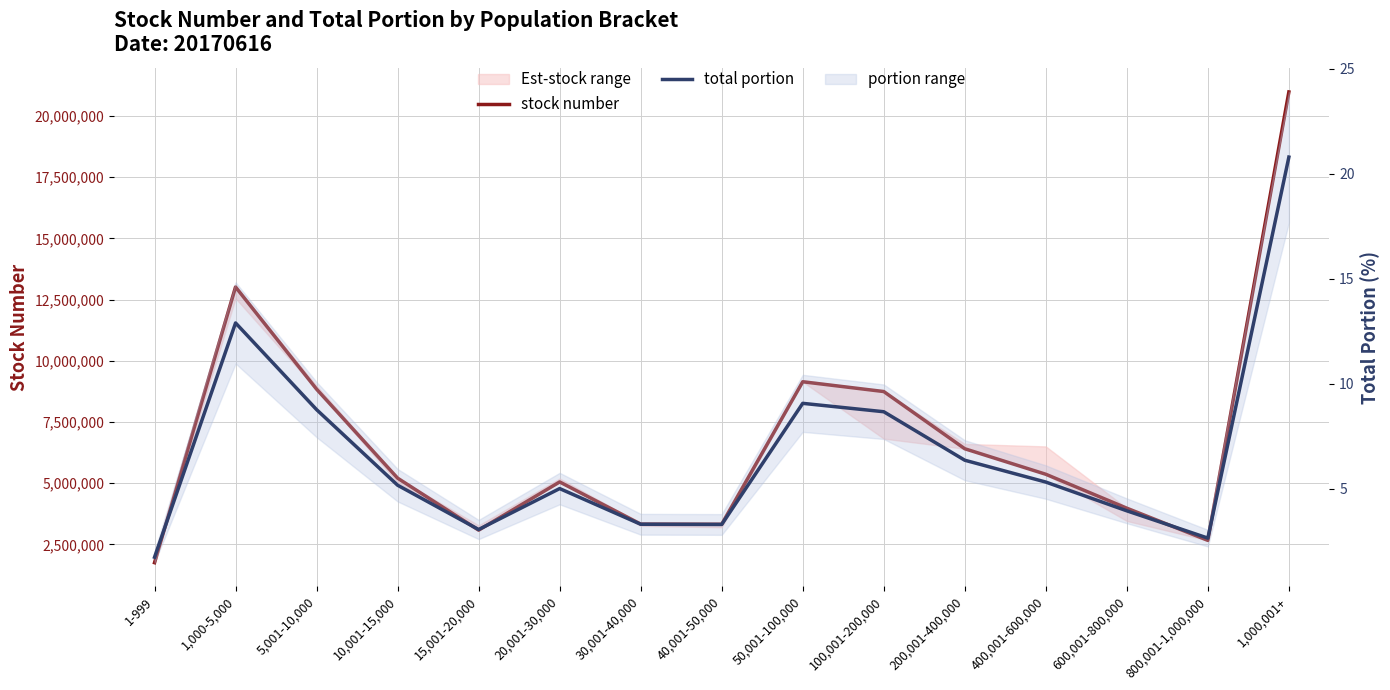

What is the sum of all total portion values?

99.9